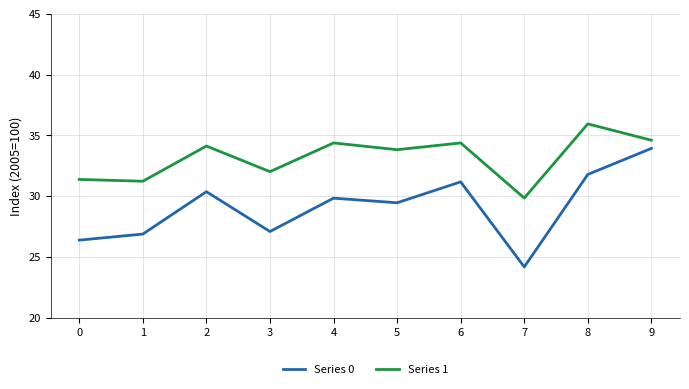

What is the smallest value displayed?

24.2